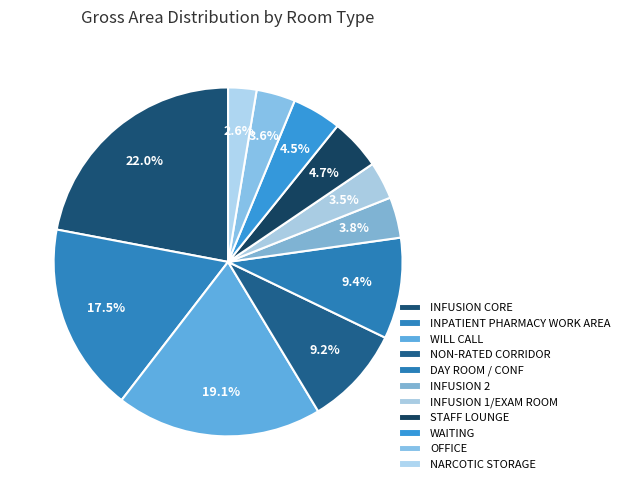

The WAITING slice represents 1% of the pie. True or false?

False